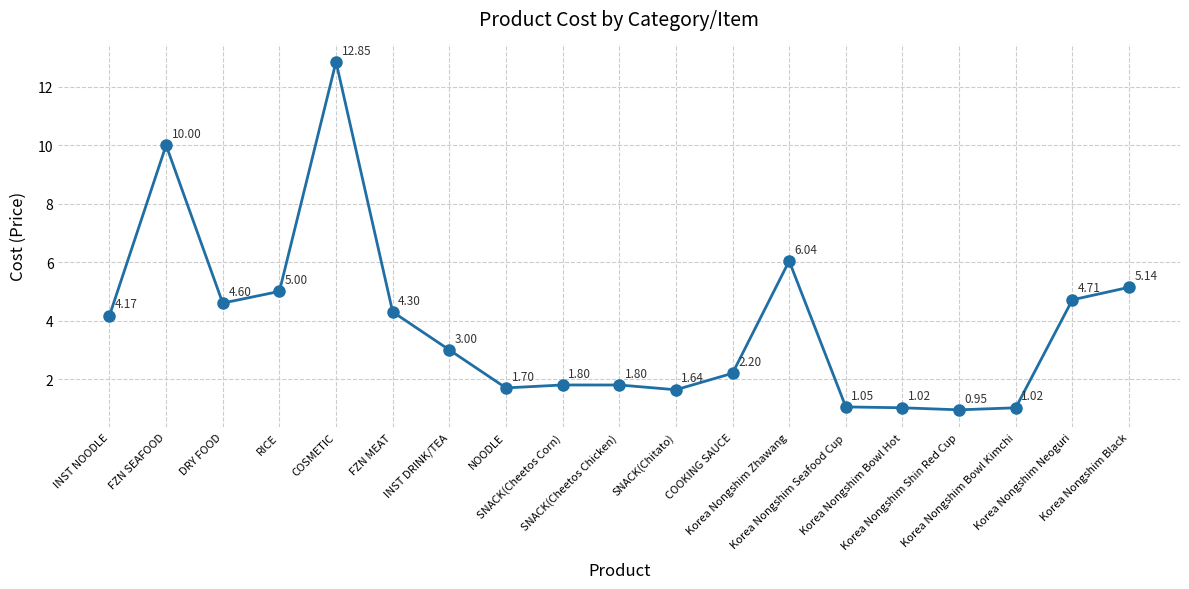

How many lines are shown in the chart?

1